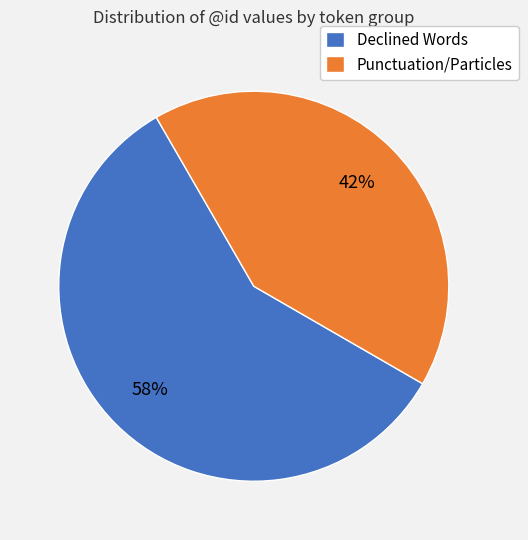

Which category has the biggest portion of the pie?

Declined Words